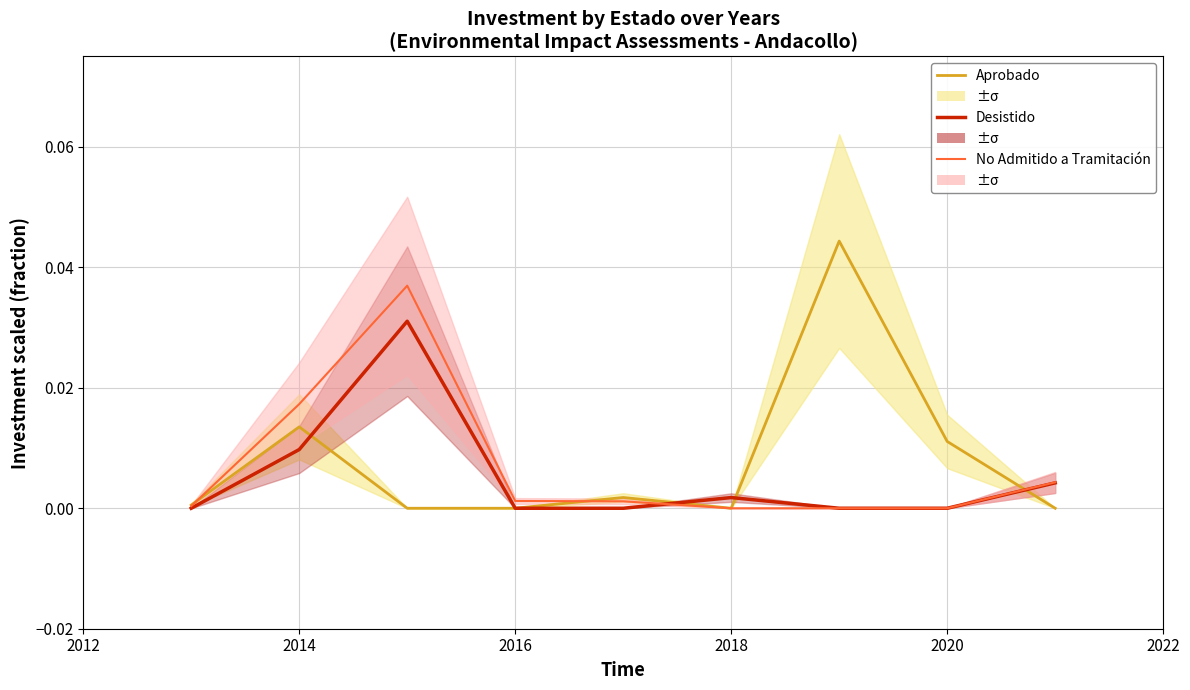

The value of Aprobado at 2012 is 0.0. True or false?

False